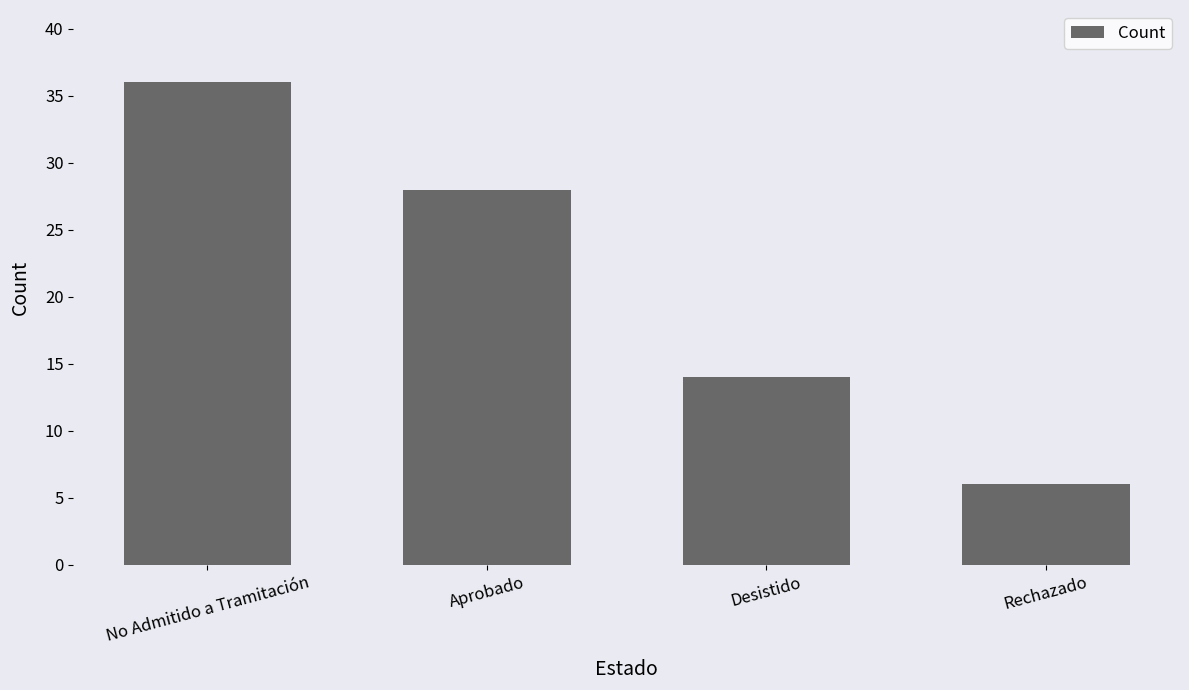

Which has a higher value, Aprobado or Desistido?

Aprobado